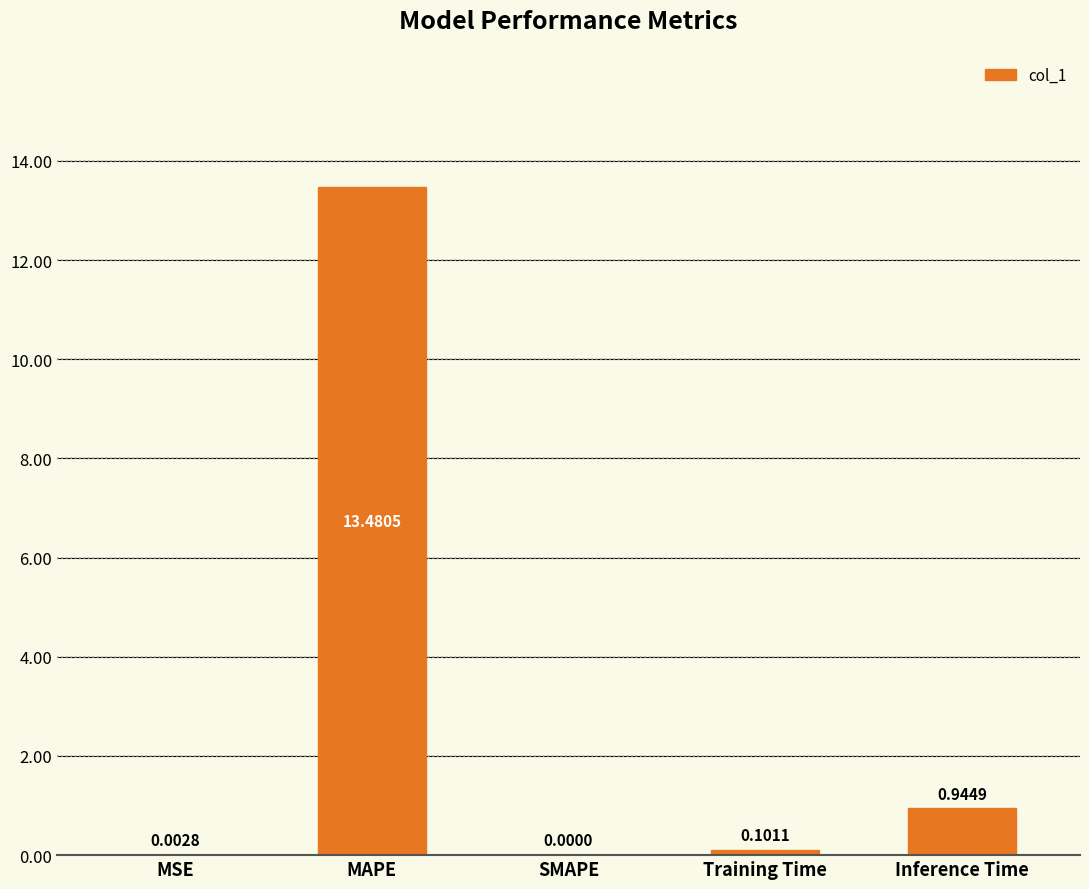

What is the sum of all values?

14.5